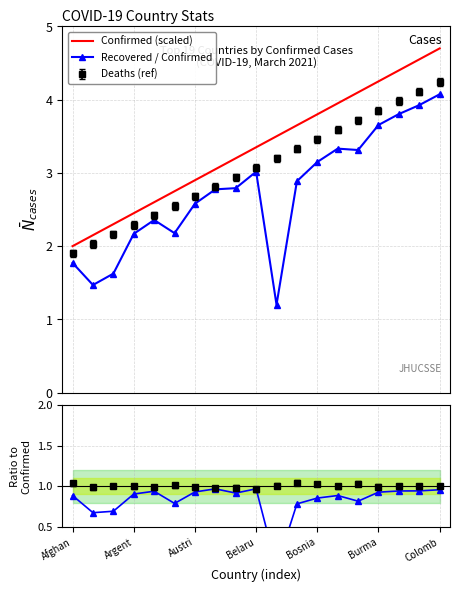

True or false: Recovered/Confirmed has more than 1 interior local peaks.

True